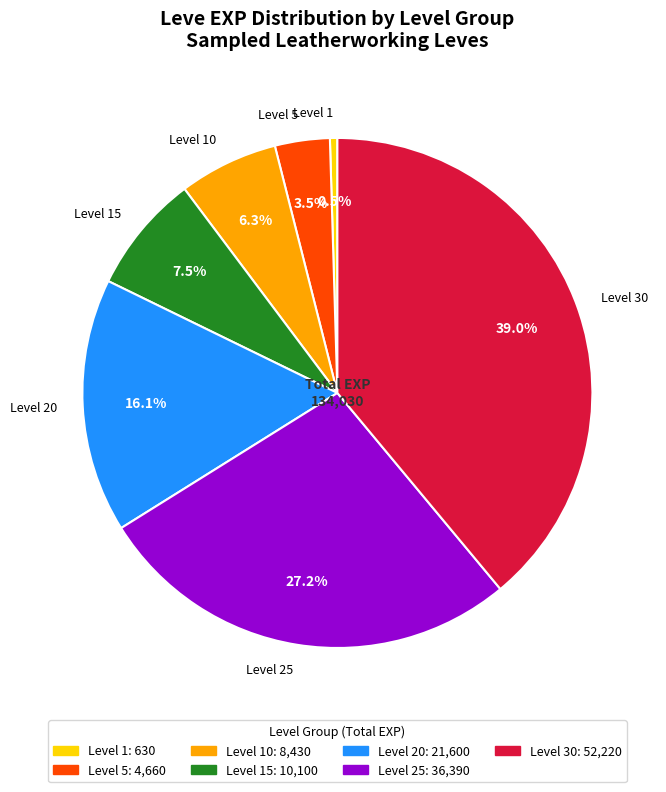

Does any single category account for the majority?

No